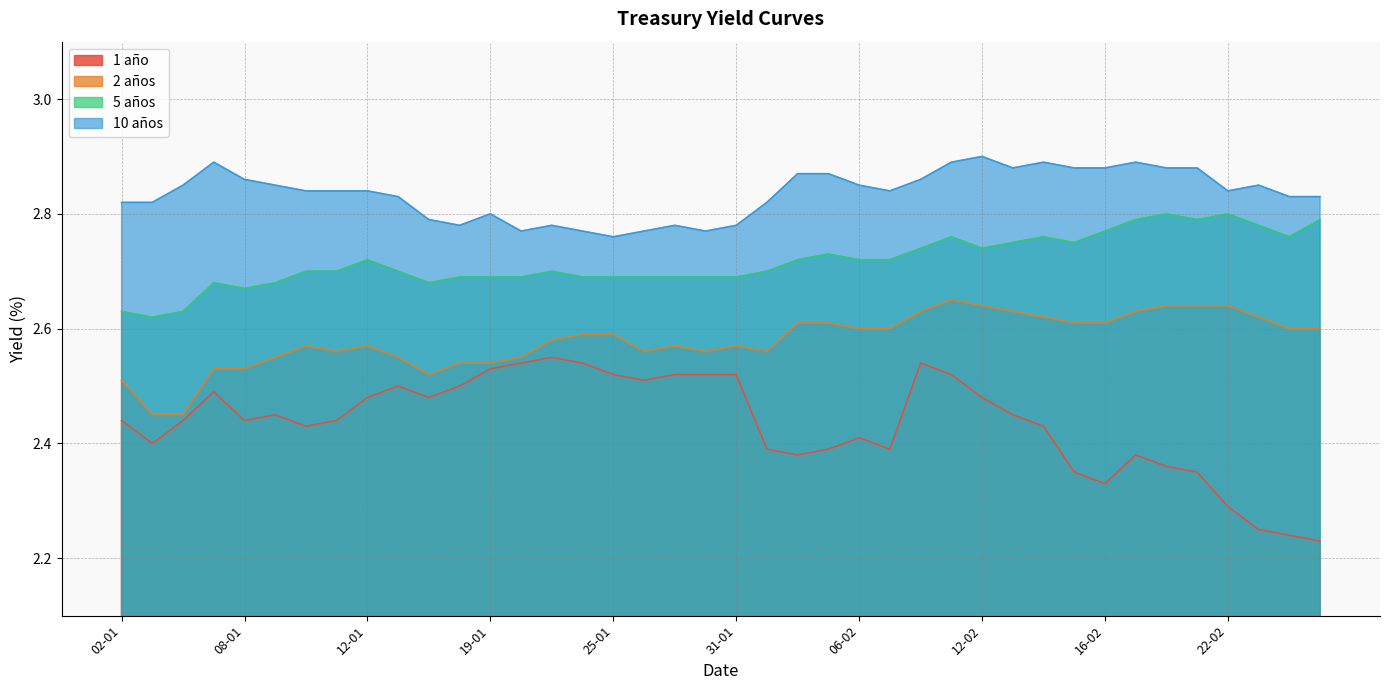

Is the value of 1 año at 12-01 greater than the value of 10 años at 06-02?

No